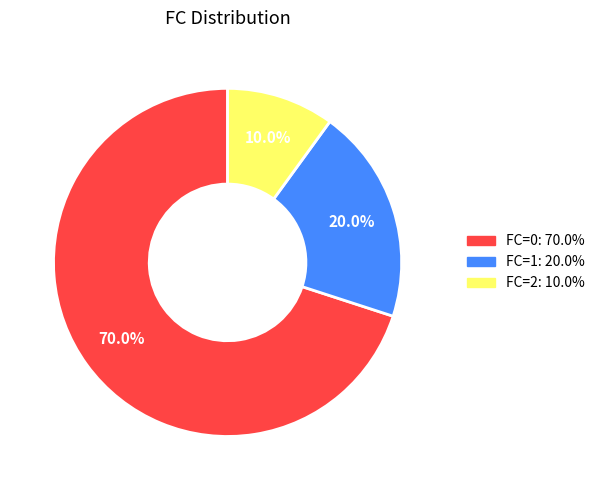

To the nearest percent, what is the combined percentage of FC=2 and FC=0?

80%